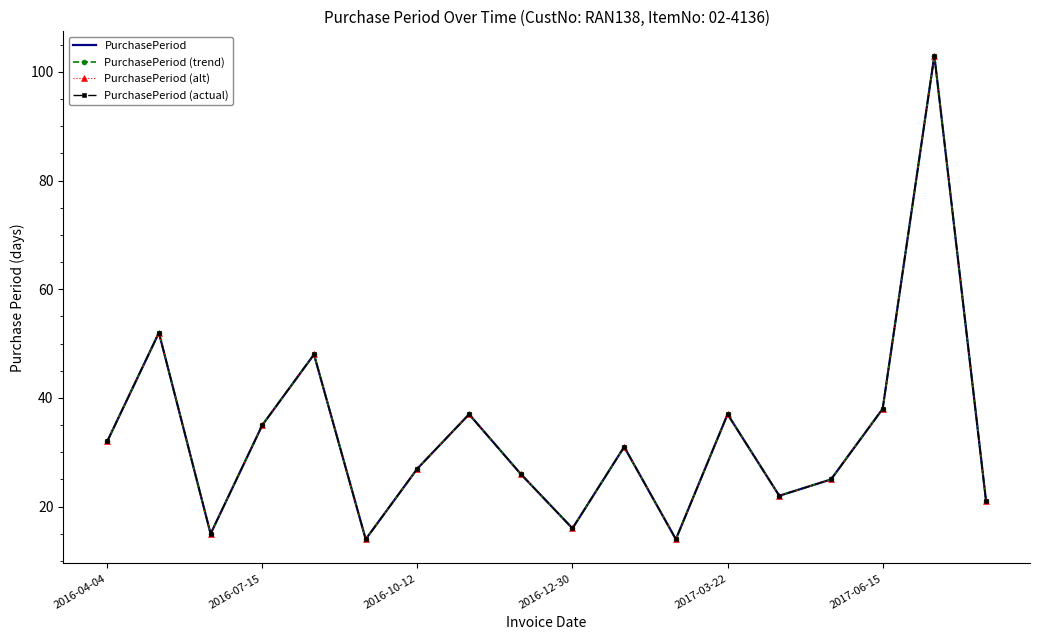

How many values in the PurchasePeriod series are below 31?

9